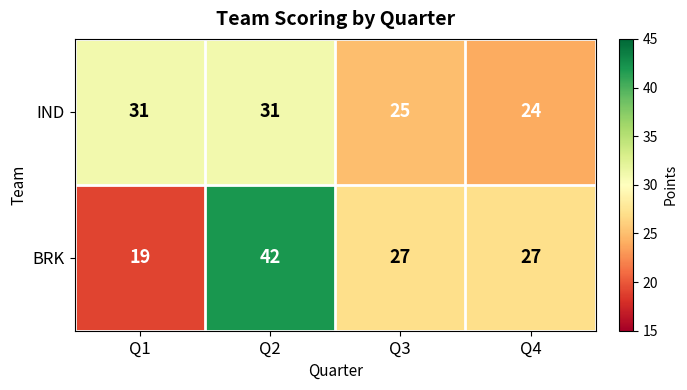

Reading left to right, what are all the values shown in this chart?

IND: Q1=31	Q2=31	Q3=25	Q4=24
BRK: Q1=19	Q2=42	Q3=27	Q4=27